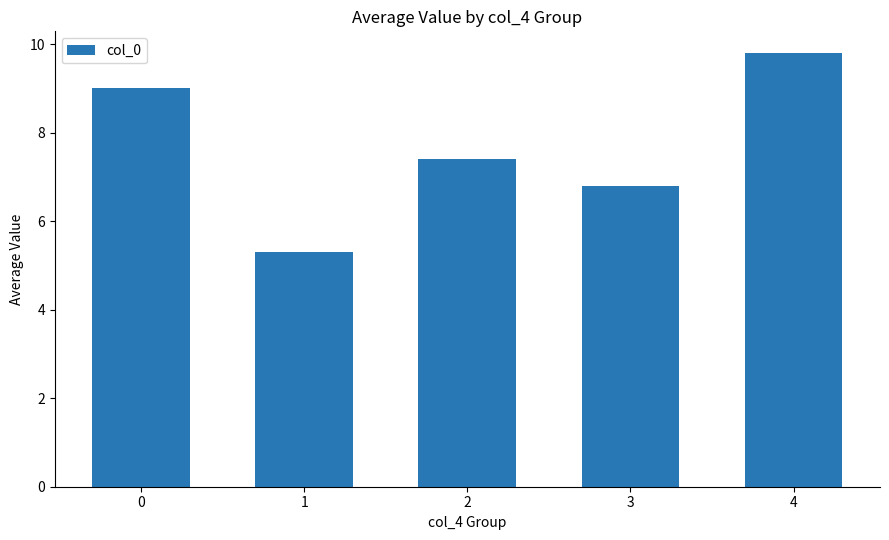

Rank the categories by value from lowest to highest.

1, 3, 2, 0, 4